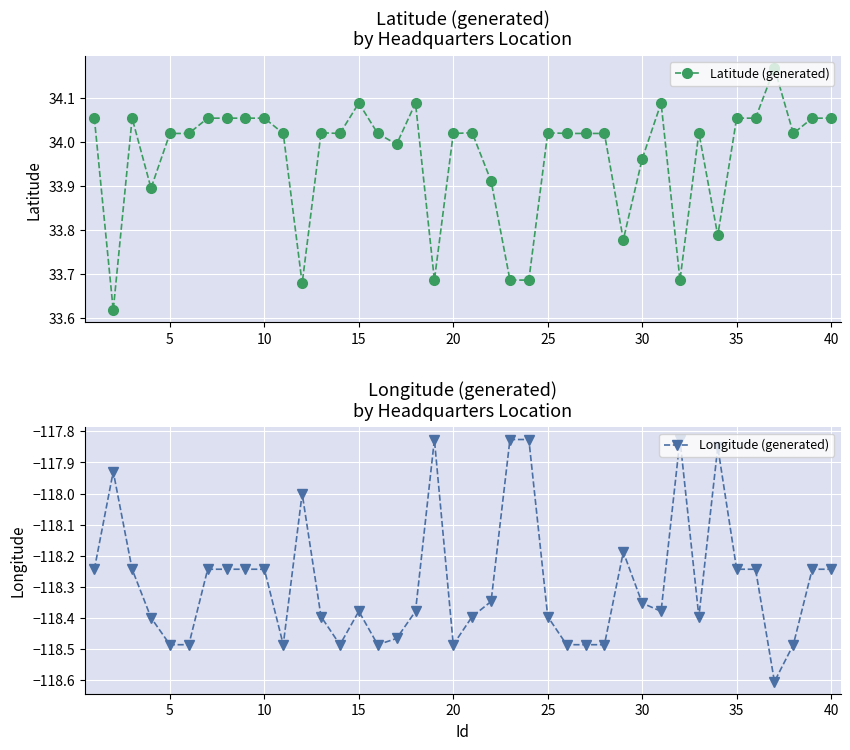

Is it true that Latitude (generated) equals 46.3 at 25?

False